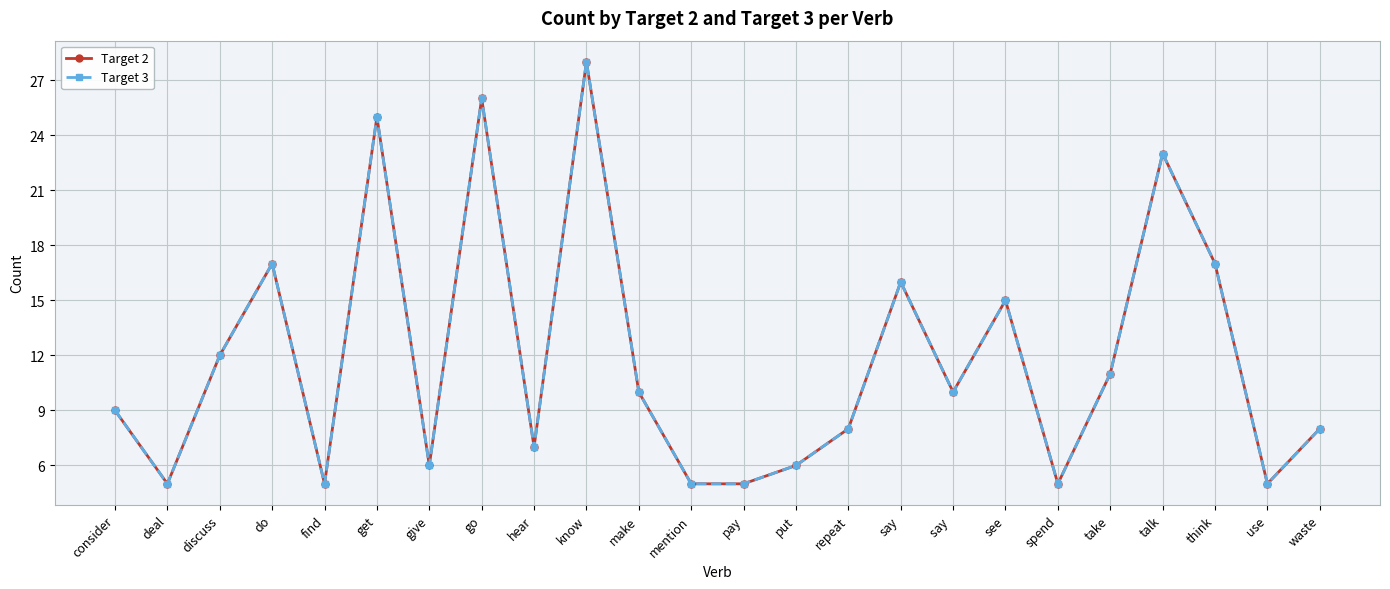

How many lines are shown in the chart?

2